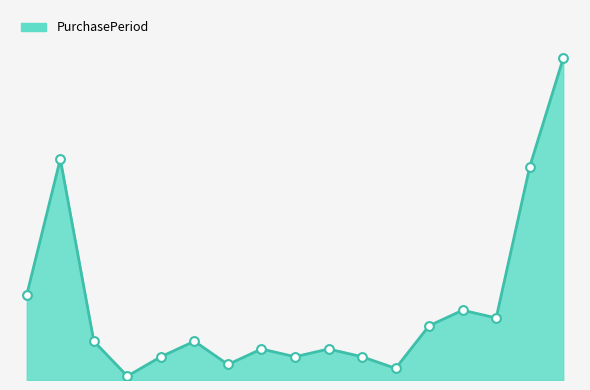

Is this an area chart (filled region under the line)?

Yes